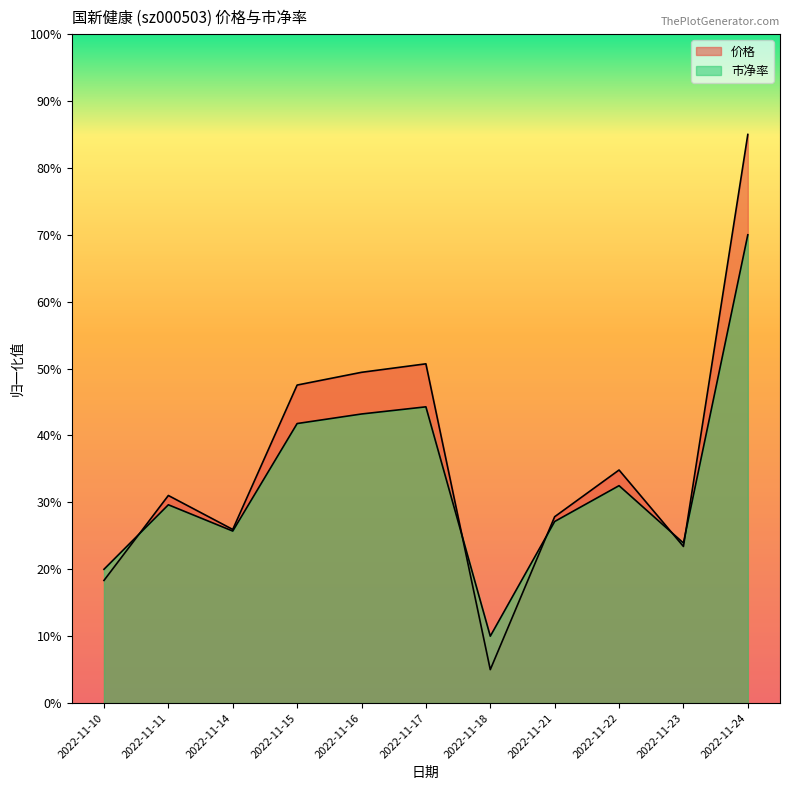

Read the 价格 value at 2022-11-16.

49.4